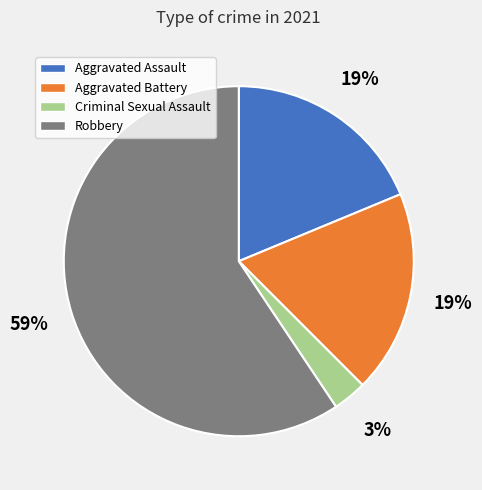

The Robbery slice represents 59% of the pie. True or false?

True